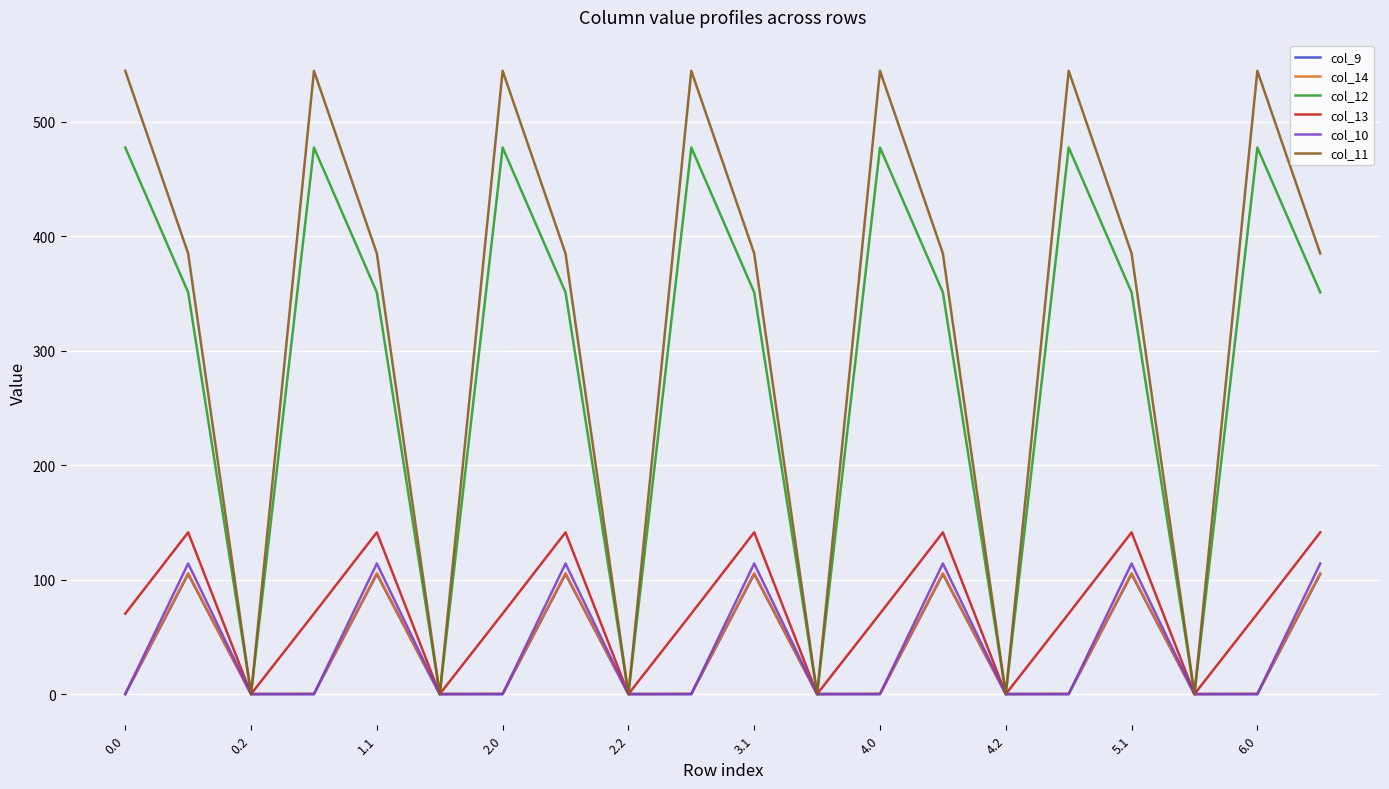

Which series has the largest total across all categories?

col_11